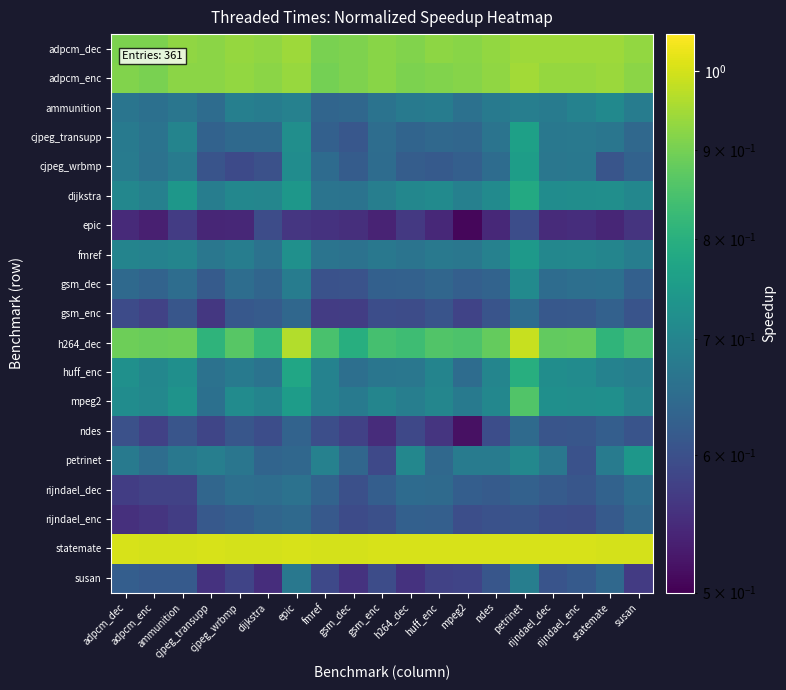

At how many categories does at least one series exceed 0?

19